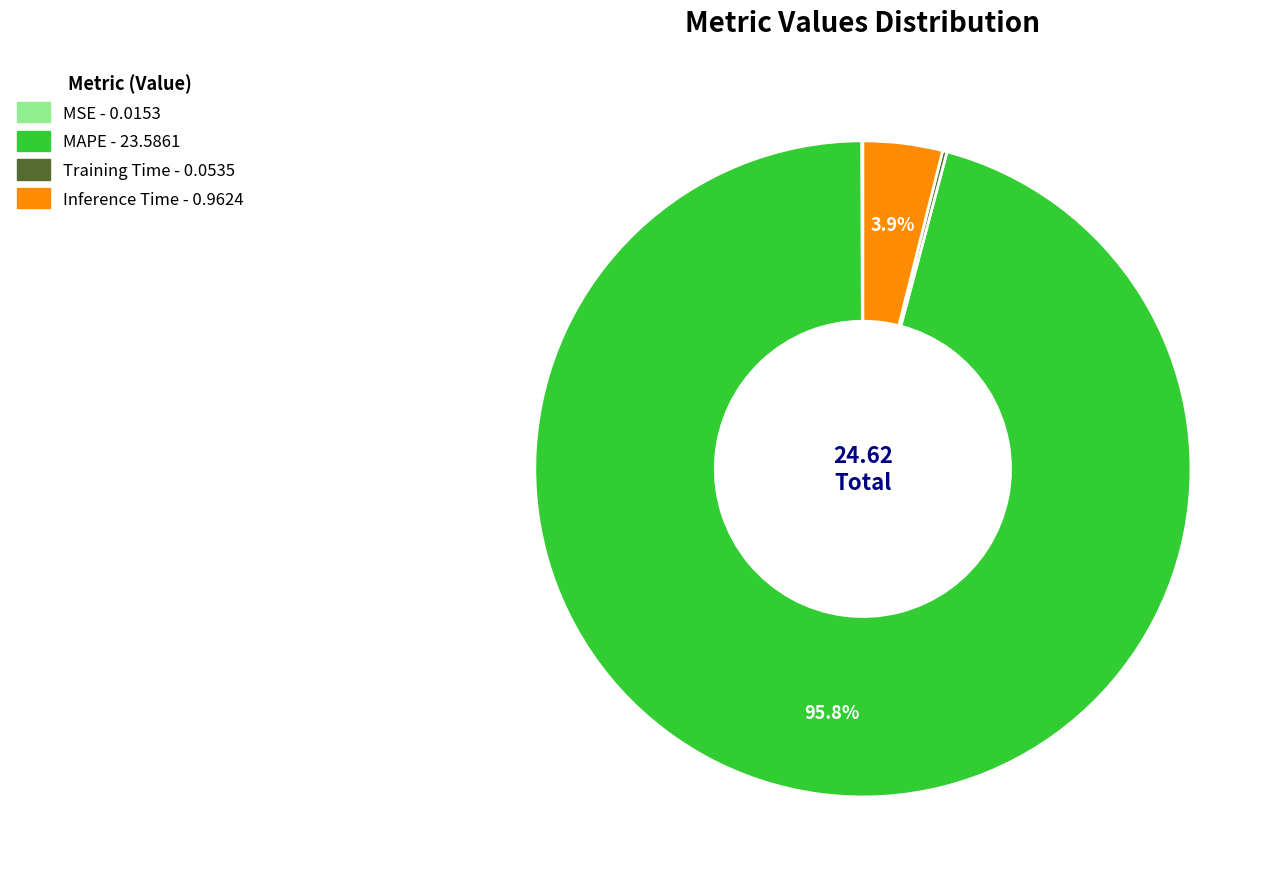

To the nearest percent, what percentage of the pie is Inference Time?

4%